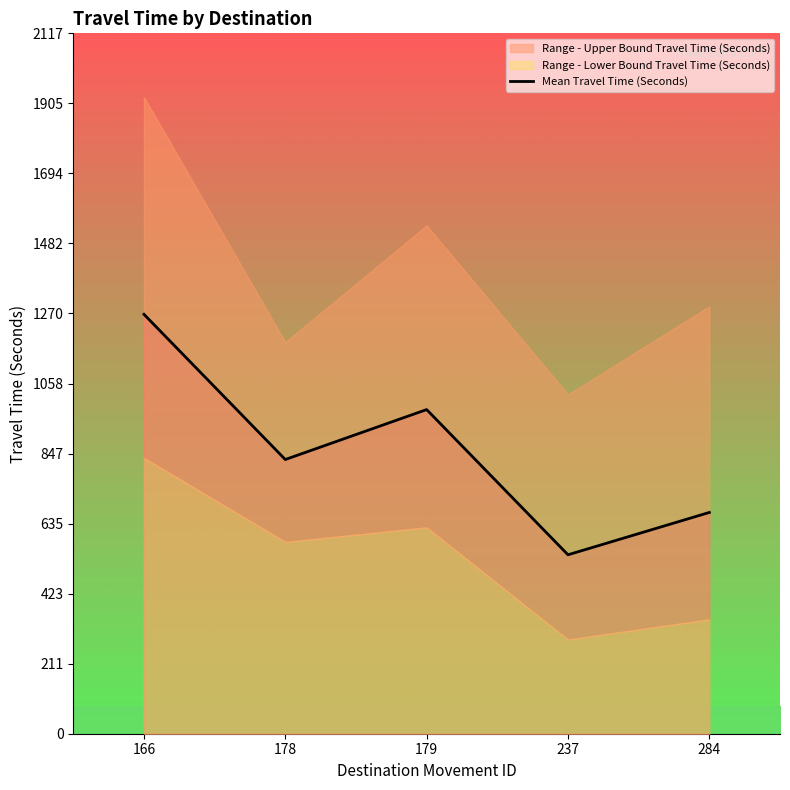

Rank the categories by value from lowest to highest.

237, 284, 178, 179, 166